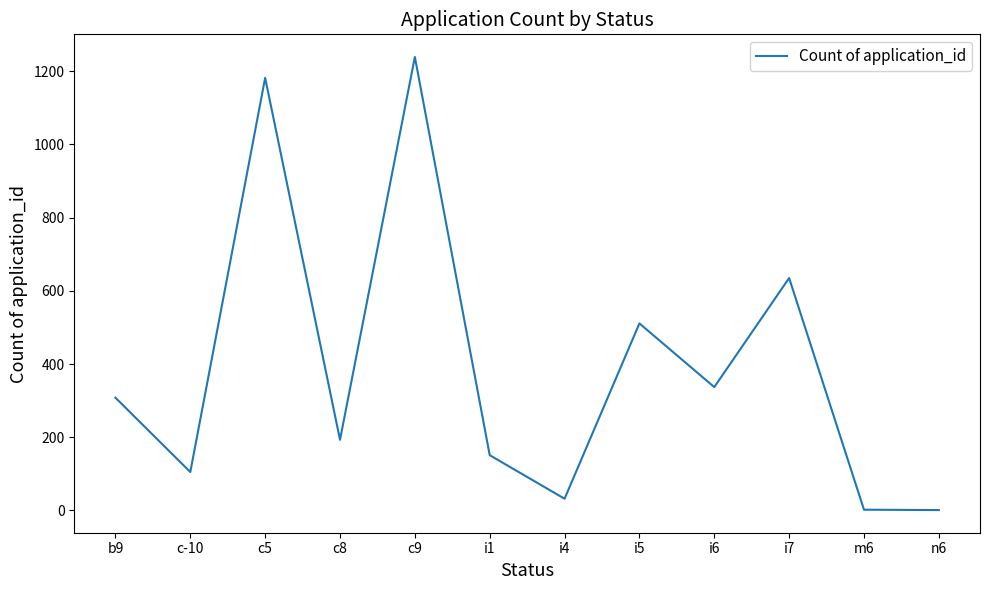

What is the difference between the maximum and minimum values?

1238